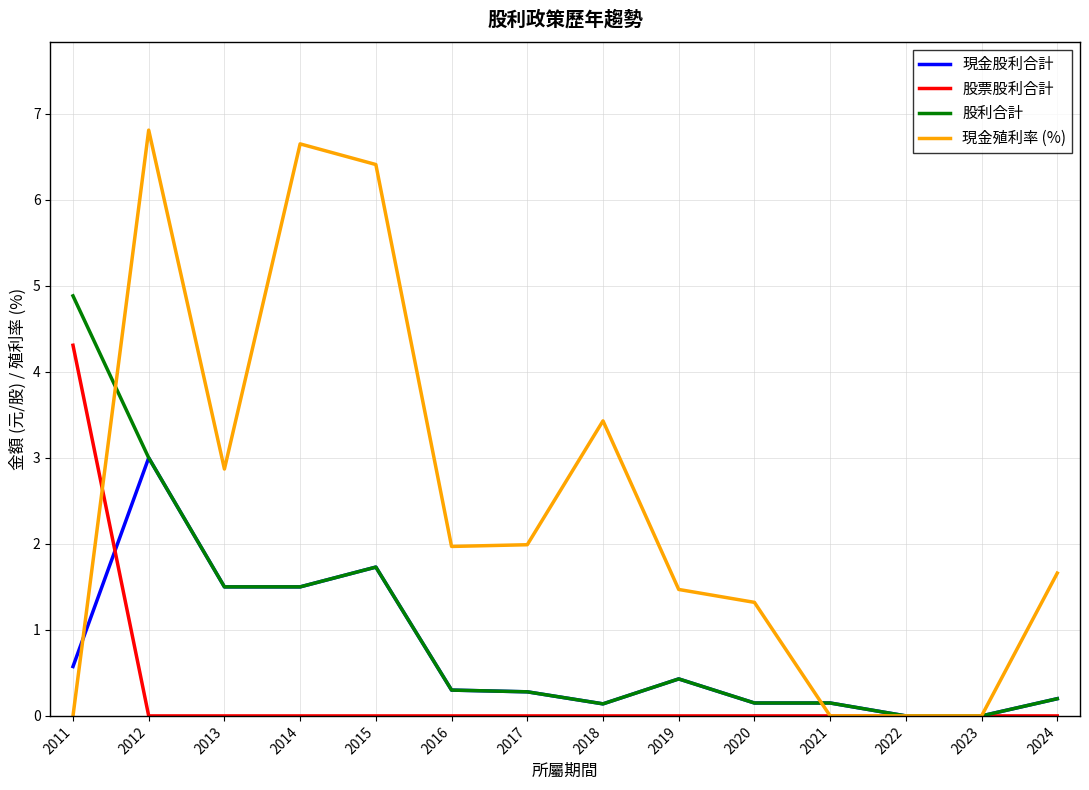

True or false: 現金殖利率 (%) has a value of 1.5 at 2019.

True